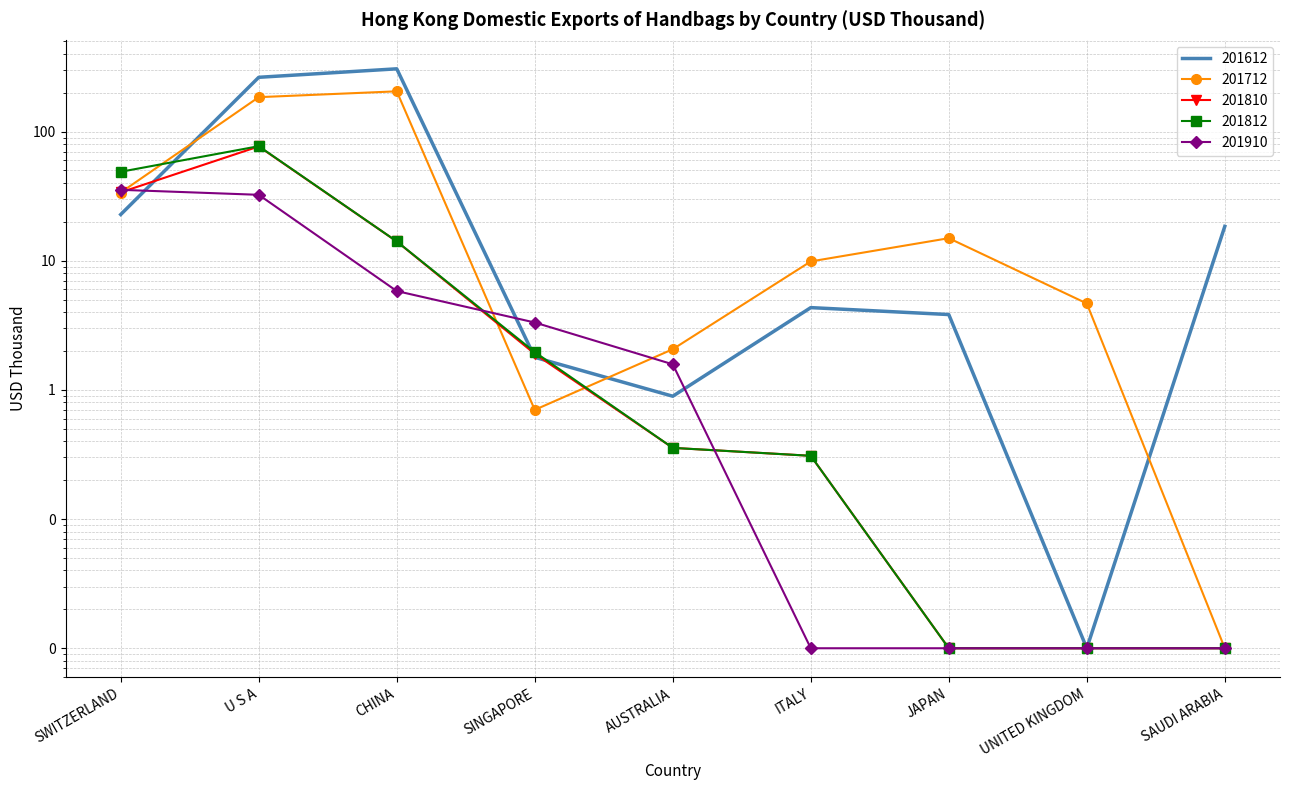

Which series has the widest spread of values?

201612